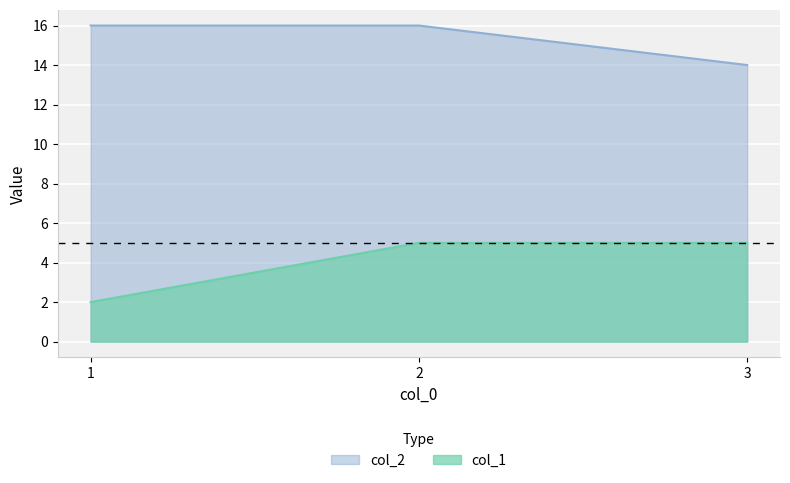

How many data points in col_2 are less than 16?

1